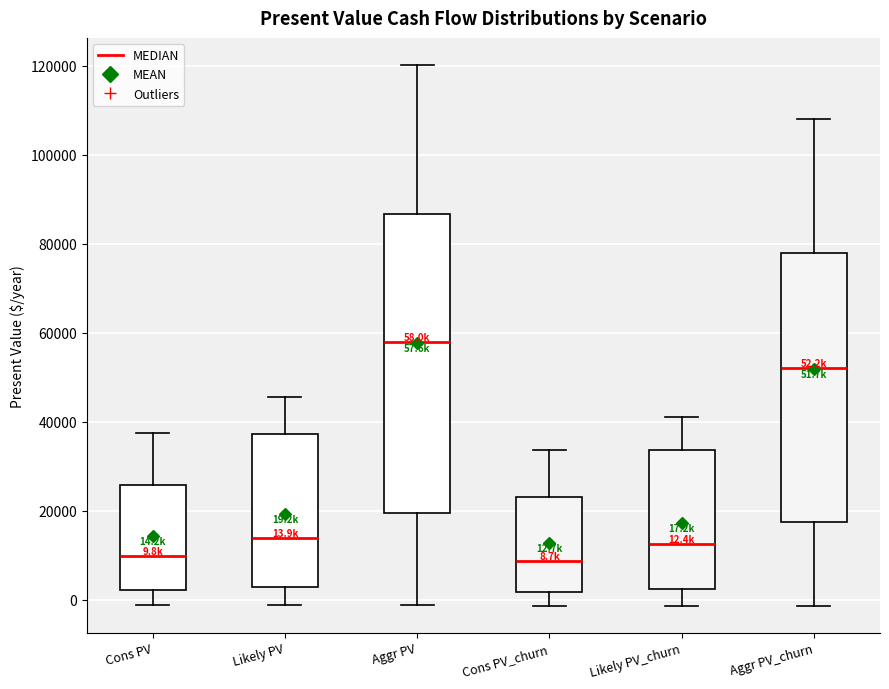

Comparing the boxes themselves (not the whiskers), which one is the tallest?

Aggr PV